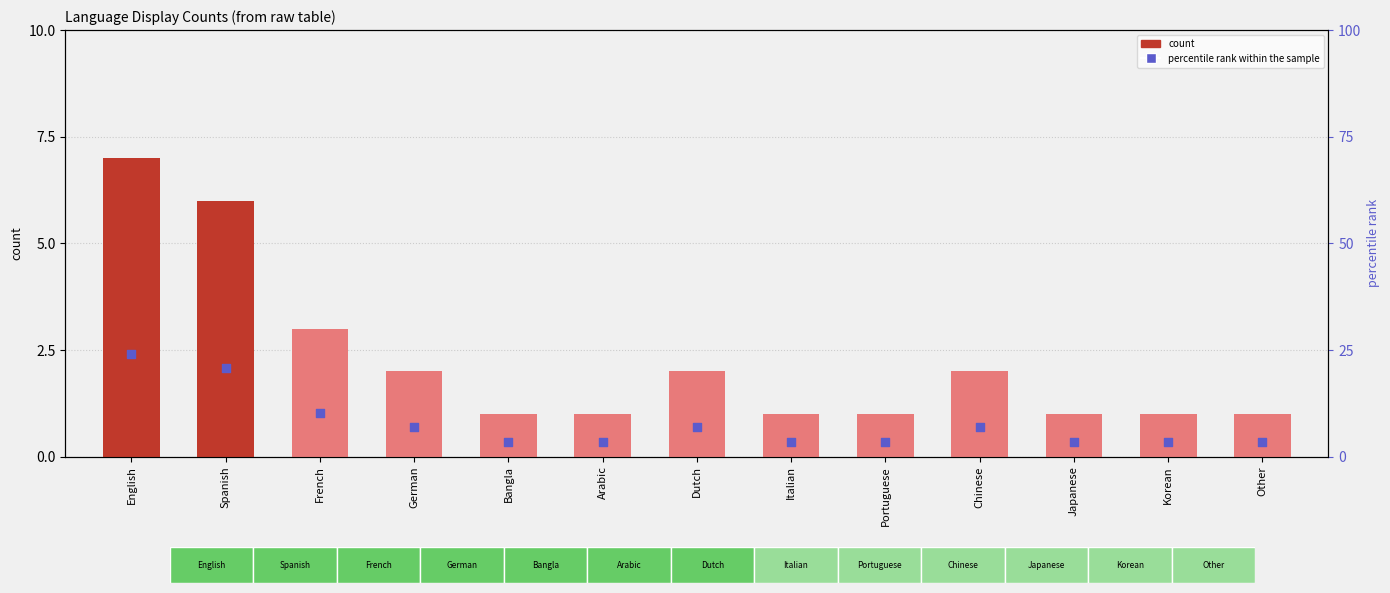

Which series reaches the minimum Y coordinate?

percentile rank within the sample